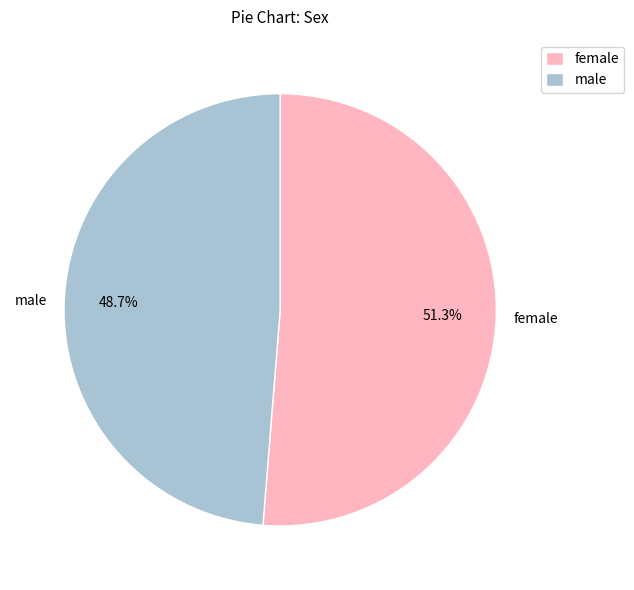

Rank the categories by value from lowest to highest.

male, female